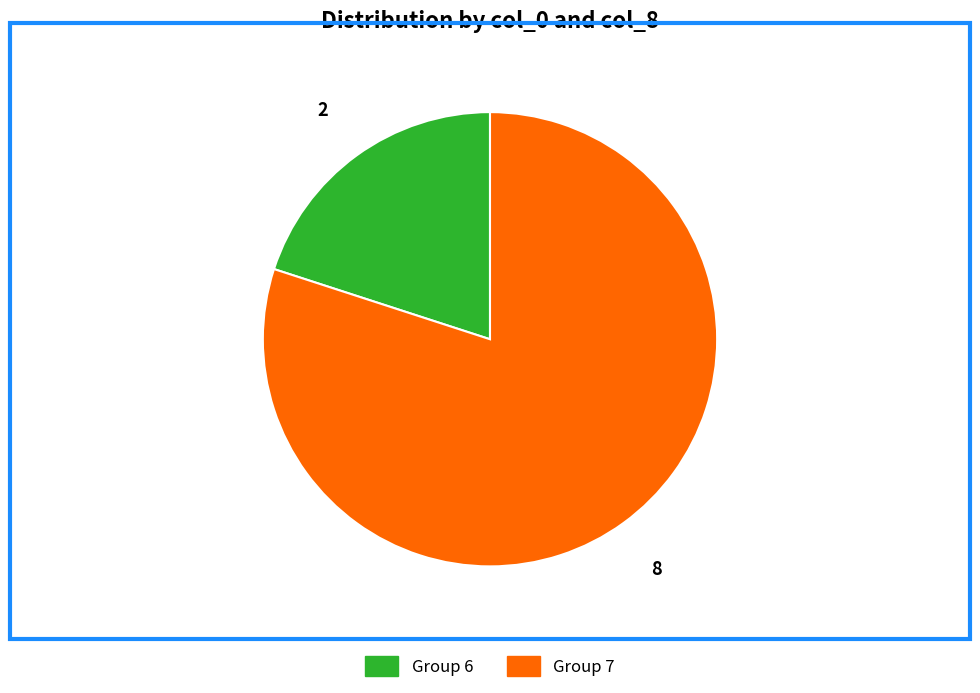

Is there a majority slice in this chart?

Yes